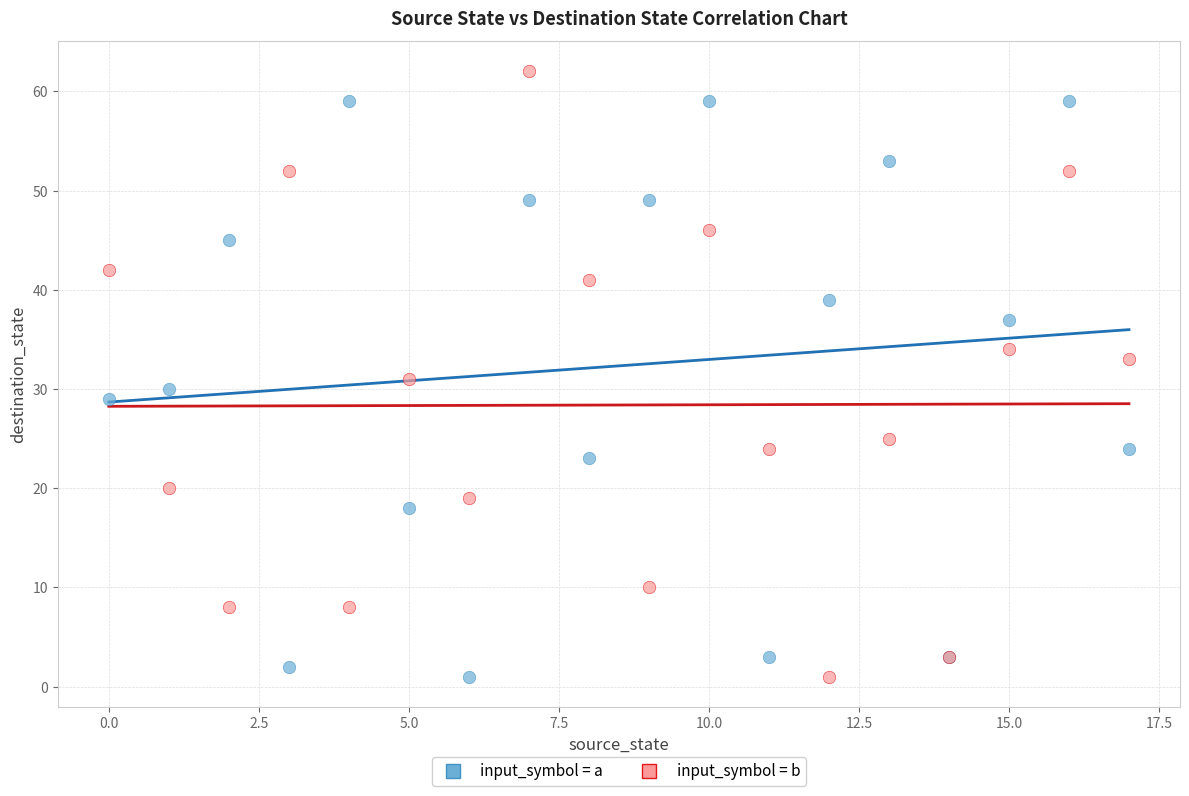

Which series has the largest Y range (max minus min)?

input_symbol = b